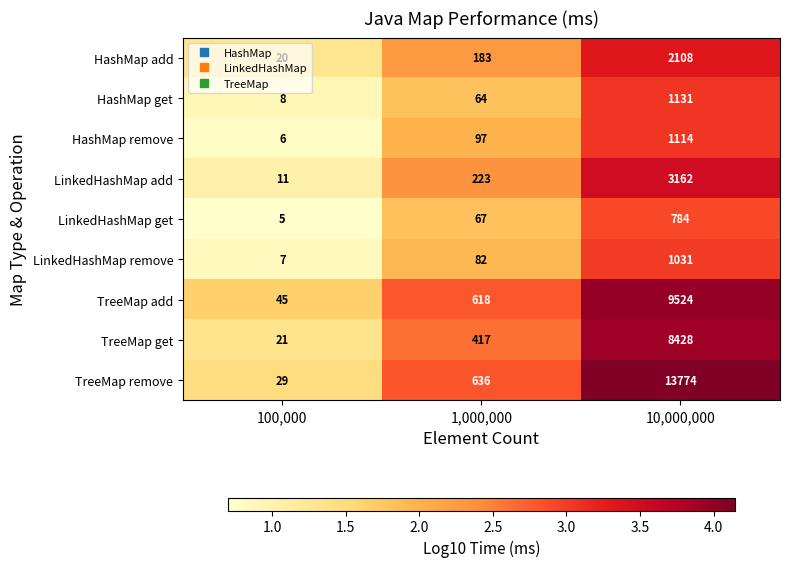

At which label does LinkedHashMap add reach its minimum?

100,000